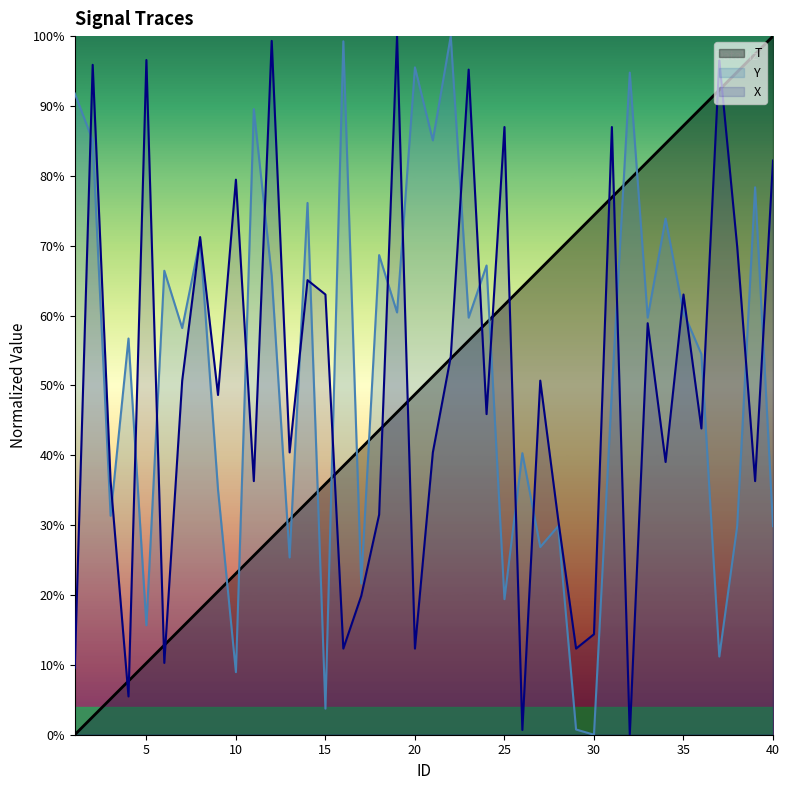

Rank the series at 3 from highest to lowest value.

X, Y, T